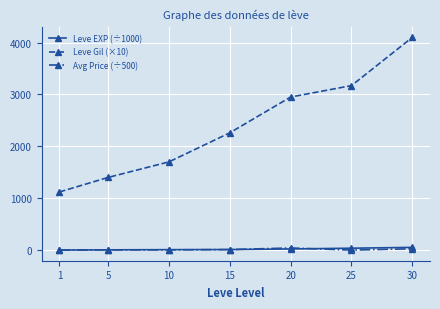

What are all the series names shown in the legend?

Leve EXP (÷1000), Leve Gil (×10), Avg Price (÷500)